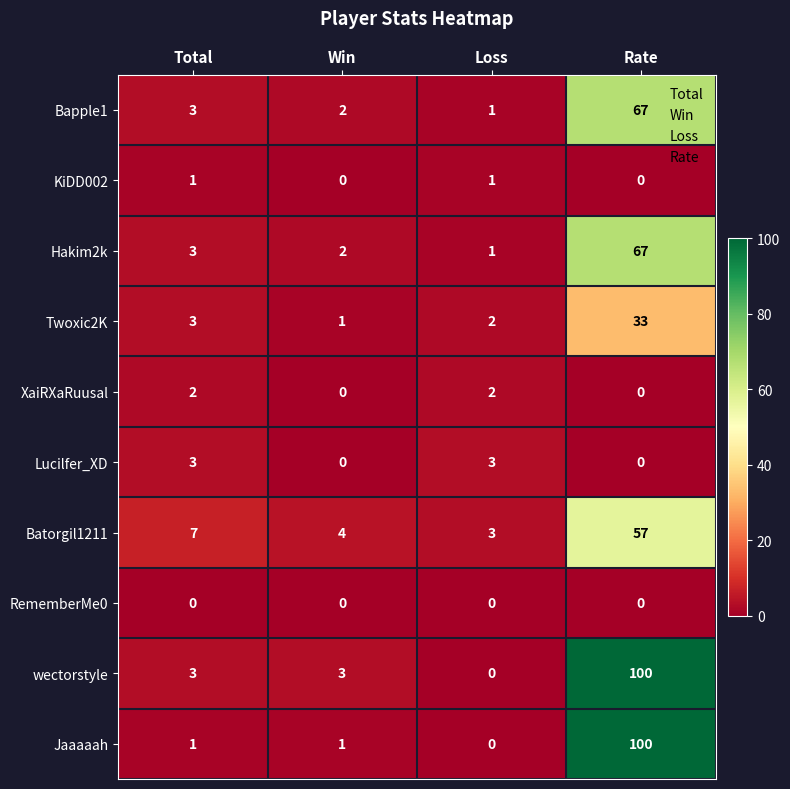

Between Total and Loss, which series saw the biggest shift?

Batorgil1211